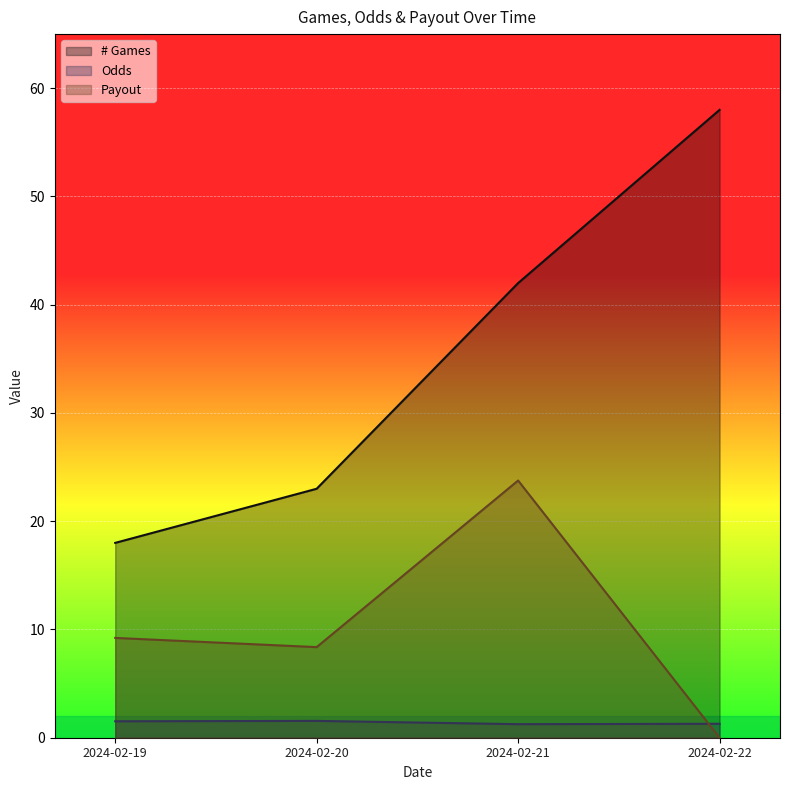

The Payout series shows 9.2 at 2024-02-19. True or false?

True